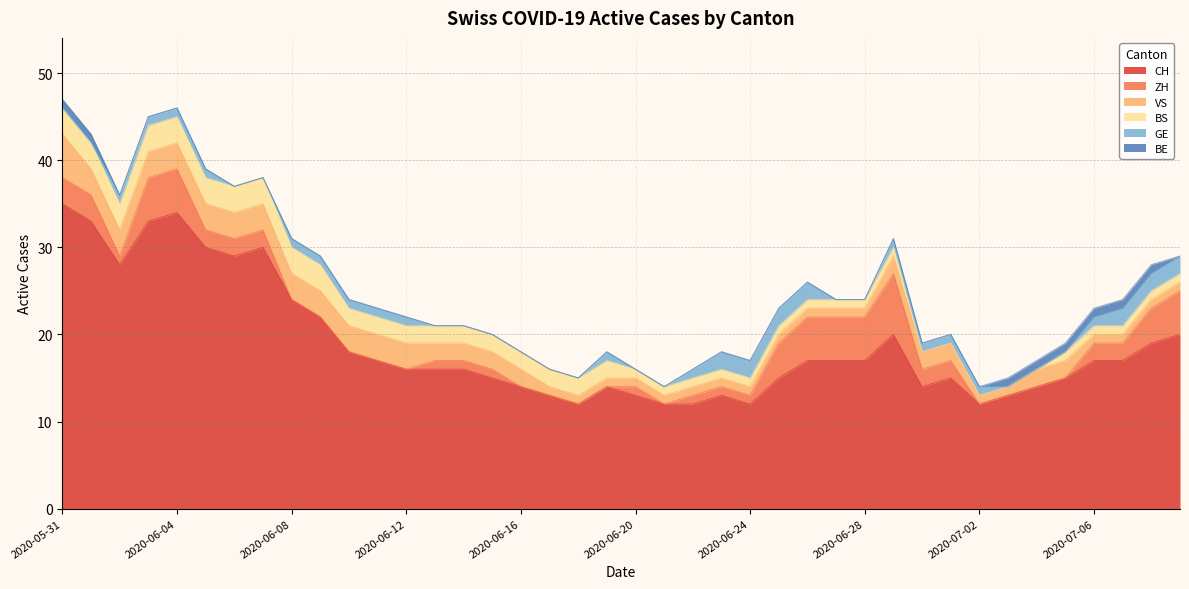

Which series changed the most between 2020-06-08 and 2020-06-29?

ZH